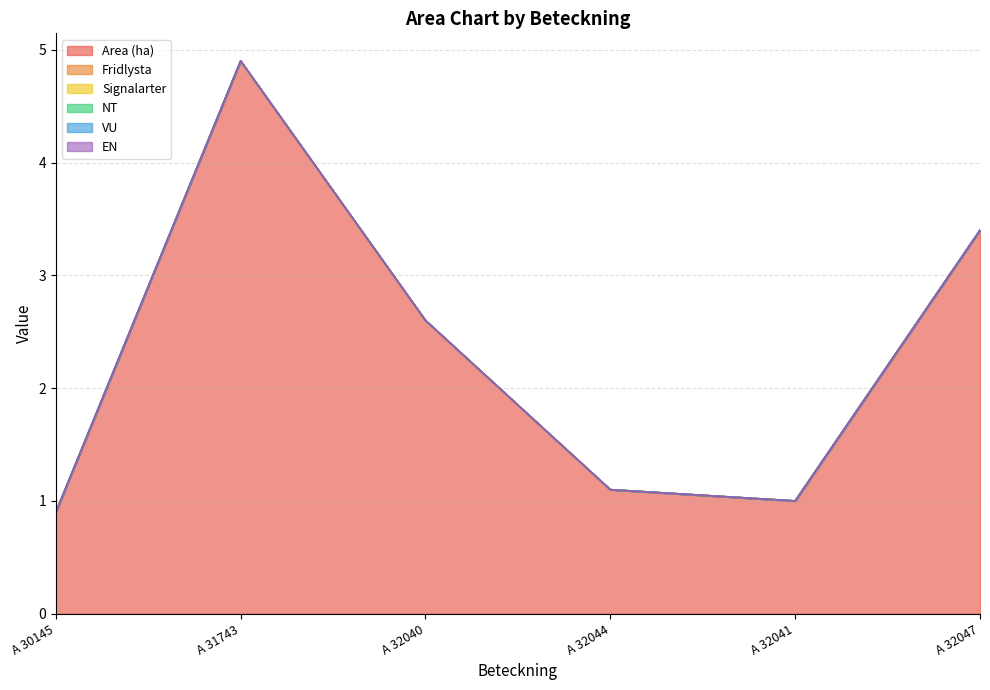

Reading left to right, what are all the values shown in this chart?

Area (ha): 0.9	4.9	2.6	1.1	1.0	3.4
Fridlysta: 0.0	0.0	0.0	0.0	0.0	0.0
Signalarter: 0.0	0.0	0.0	0.0	0.0	0.0
NT: 0.0	0.0	0.0	0.0	0.0	0.0
VU: 0.0	0.0	0.0	0.0	0.0	0.0
EN: 0.0	0.0	0.0	0.0	0.0	0.0